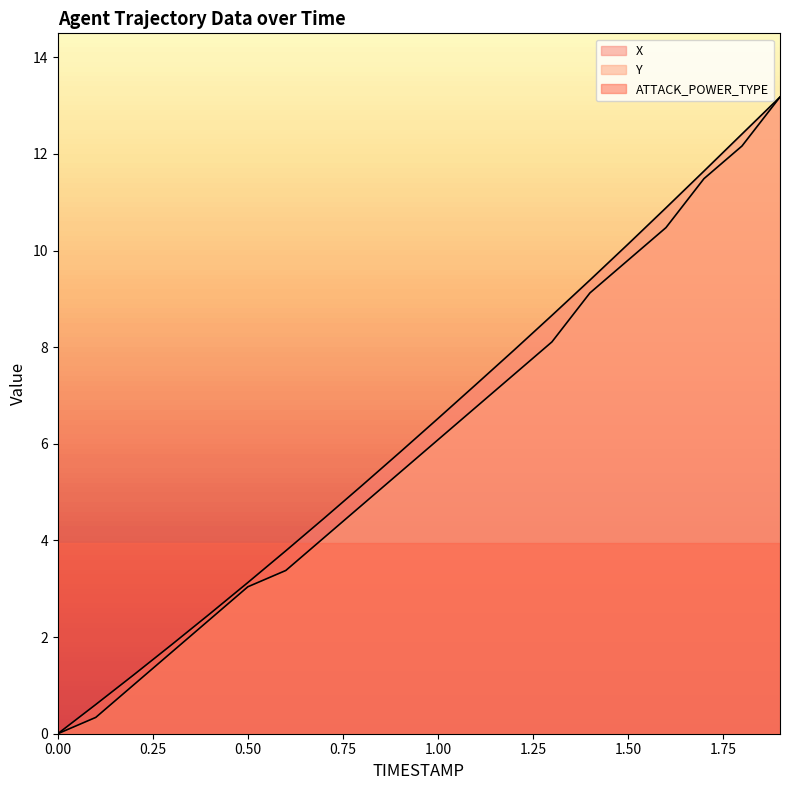

What position from the right is 1.1?

9